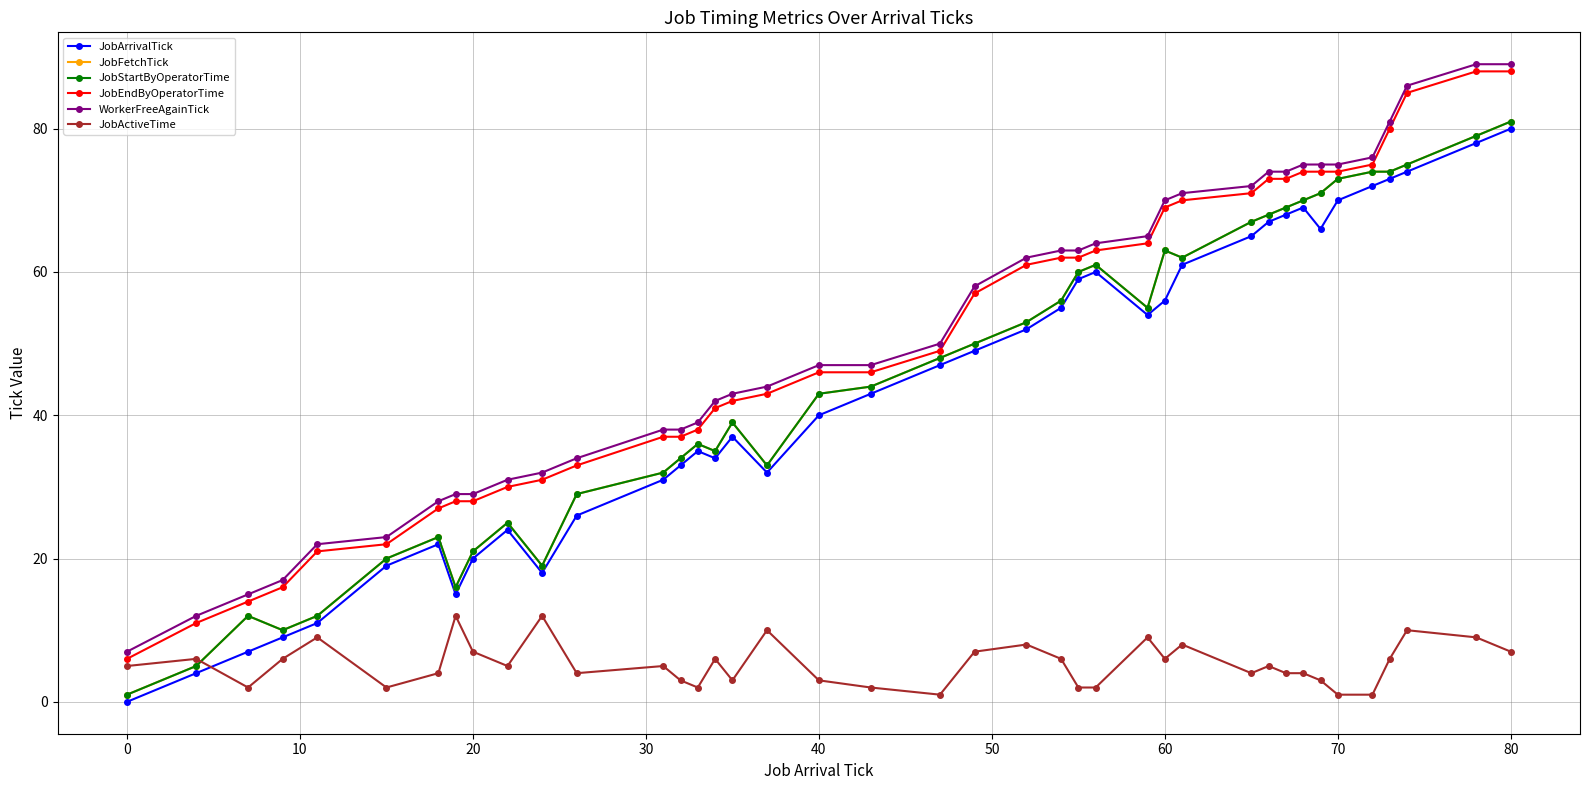

True or false: WorkerFreeAgainTick and JobFetchTick cross at least once.

False